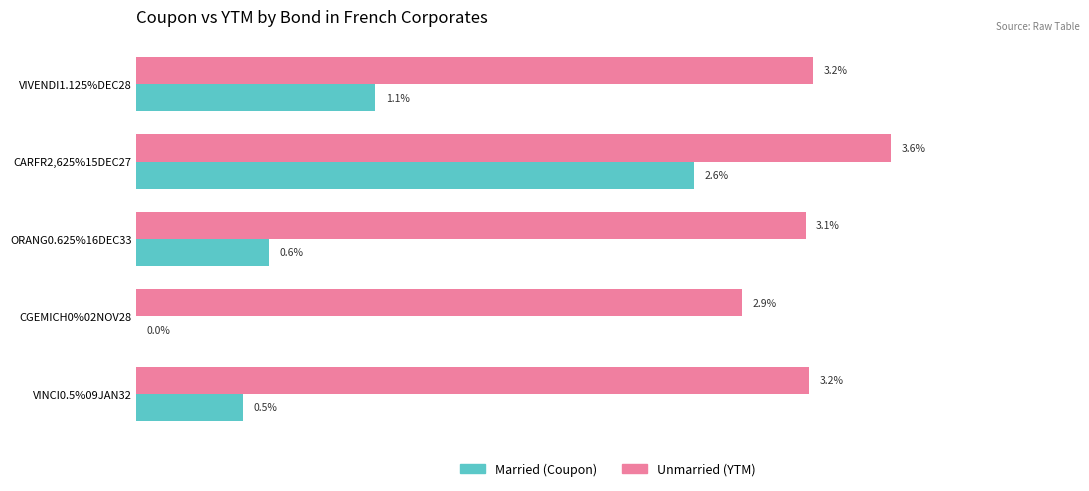

How many groups of bars are there?

5